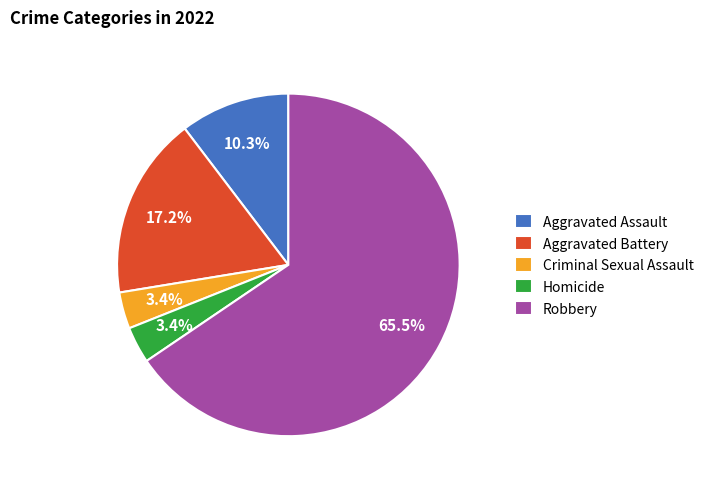

Does Aggravated Assault represent more than half of the total?

No